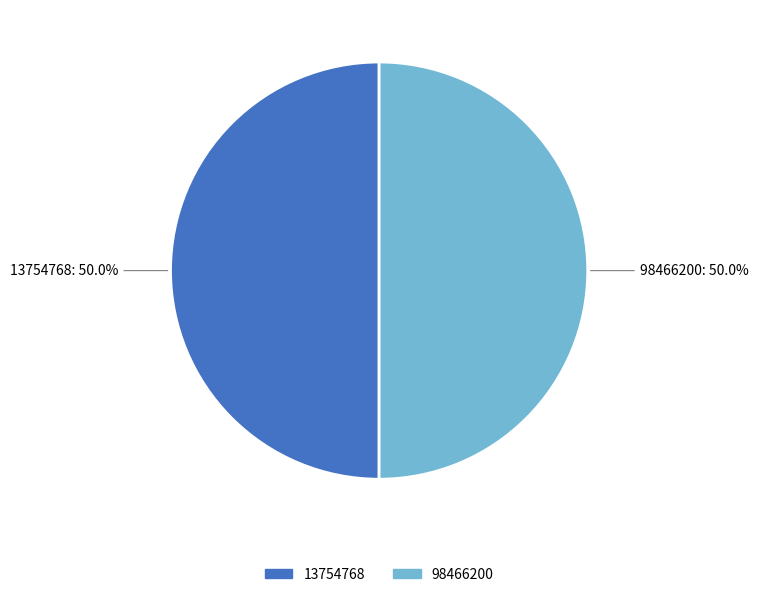

What is the total percentage of 98466200 and 13754768?

100.0%